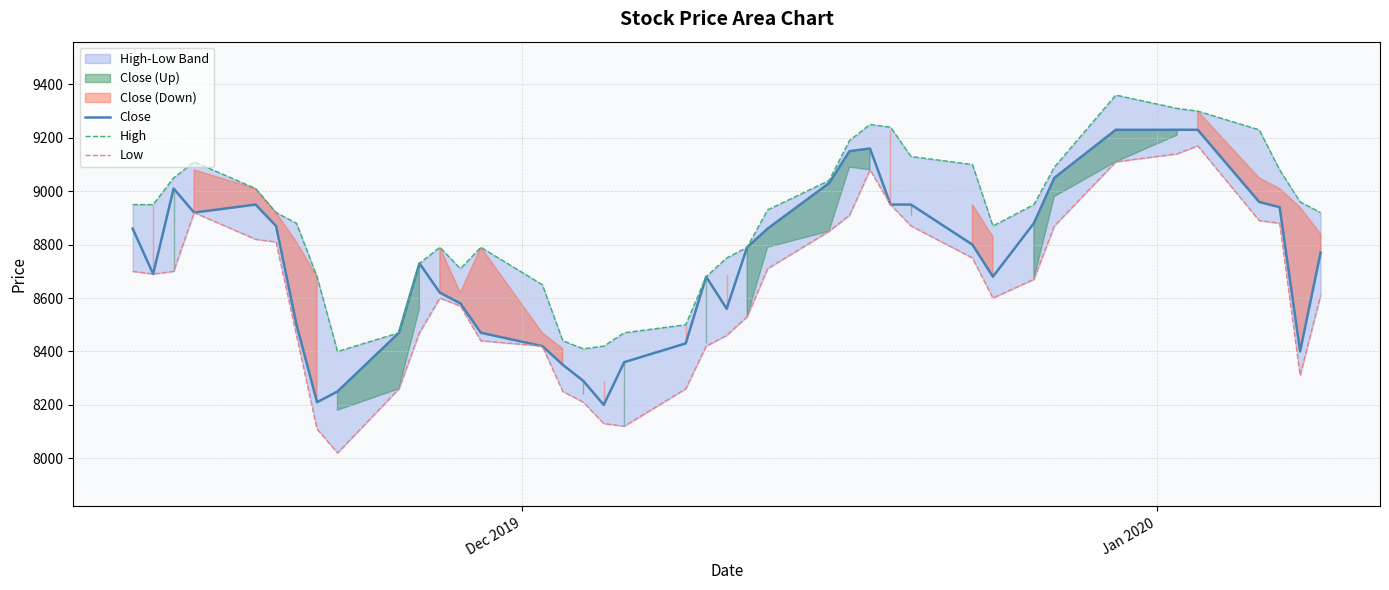

How many values in the Low series are below 8670?

20